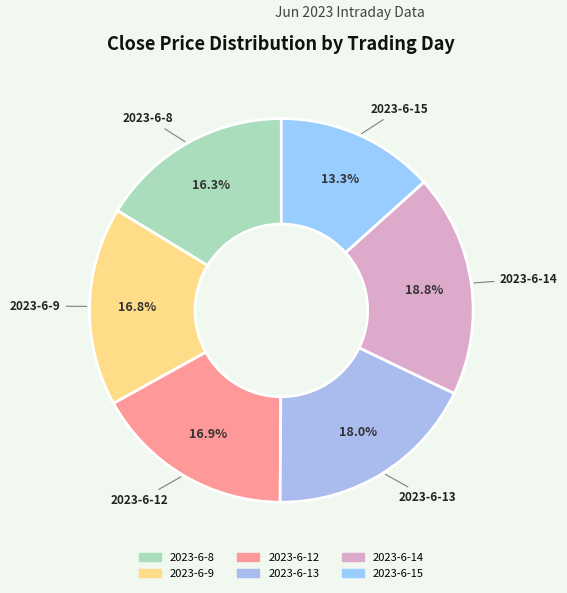

What is the largest slice in the pie chart?

2023-6-14